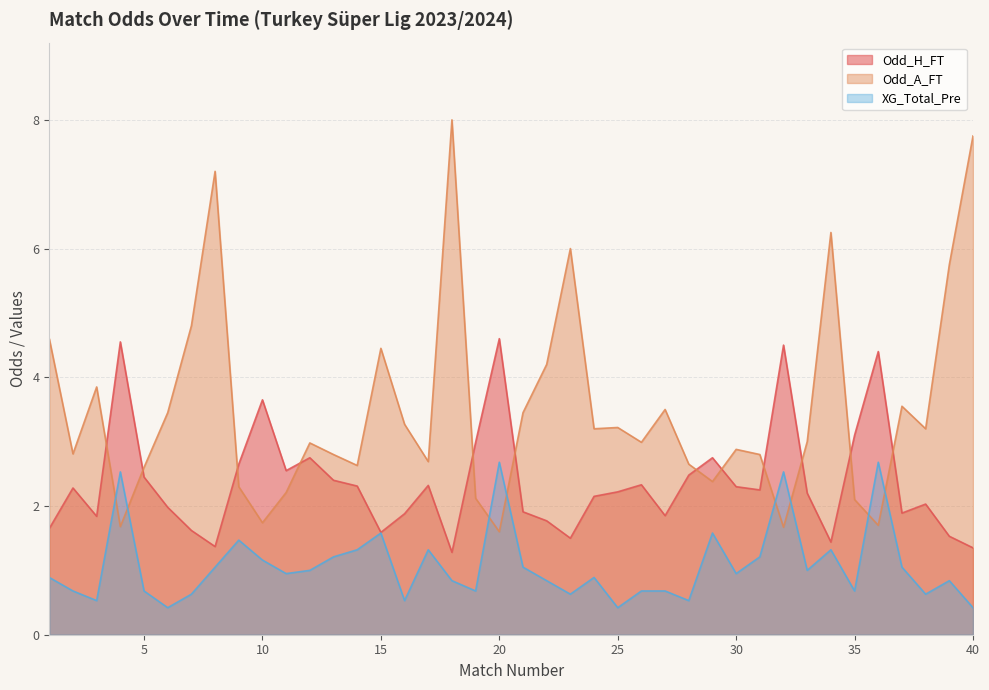

Reading left to right, transcribe all the data shown in this chart.

Odd_H_FT: 1=1.6	2=2.3	3=1.8	4=4.5	5=2.5	6=2.0	7=1.6	8=1.4	9=2.6	10=3.6	11=2.5	12=2.8	13=2.4	14=2.3	15=1.6	16=1.9	17=2.3	18=1.3	19=3.0	20=4.6	21=1.9	22=1.8	23=1.5	24=2.1	25=2.2	26=2.3	27=1.9	28=2.5	29=2.8	30=2.3	31=2.2	32=4.5	33=2.2	34=1.4	35=3.1	36=4.4	37=1.9	38=2.0	39=1.5	40=1.4
Odd_A_FT: 1=4.6	2=2.8	3=3.9	4=1.7	5=2.6	6=3.5	7=4.8	8=7.2	9=2.3	10=1.7	11=2.2	12=3.0	13=2.8	14=2.6	15=4.5	16=3.3	17=2.7	18=8.0	19=2.1	20=1.6	21=3.5	22=4.2	23=6.0	24=3.2	25=3.2	26=3.0	27=3.5	28=2.6	29=2.4	30=2.9	31=2.8	32=1.7	33=3.0	34=6.2	35=2.1	36=1.7	37=3.5	38=3.2	39=5.8	40=7.8
XG_Total_Pre: 1=0.9	2=0.7	3=0.5	4=2.5	5=0.7	6=0.4	7=0.6	8=1.1	9=1.5	10=1.2	11=0.9	12=1.0	13=1.2	14=1.3	15=1.6	16=0.5	17=1.3	18=0.8	19=0.7	20=2.7	21=1.1	22=0.8	23=0.6	24=0.9	25=0.4	26=0.7	27=0.7	28=0.5	29=1.6	30=0.9	31=1.2	32=2.5	33=1.0	34=1.3	35=0.7	36=2.7	37=1.1	38=0.6	39=0.8	40=0.4